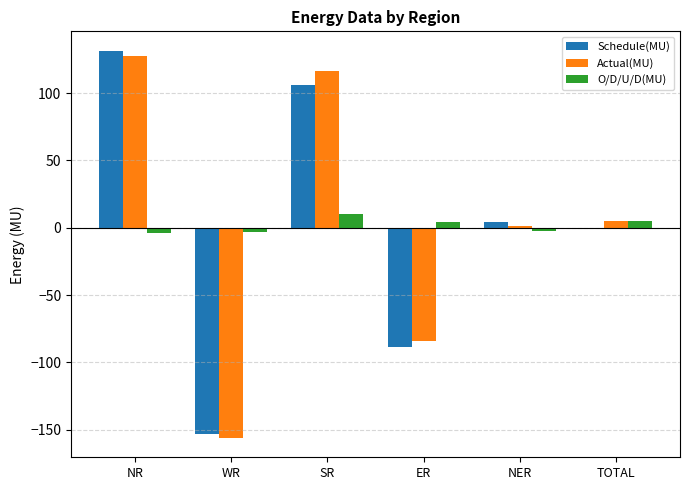

Which series has the widest spread of values?

Schedule(MU)